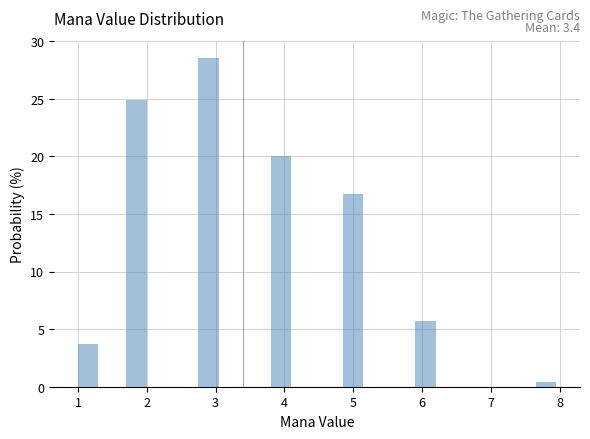

Read against the x-axis, roughly where is the centre of the tallest bar?

2.9